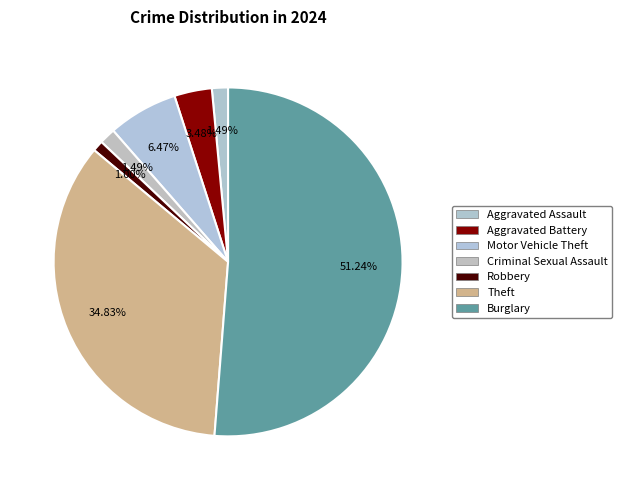

Is Burglary the majority of the pie?

Yes